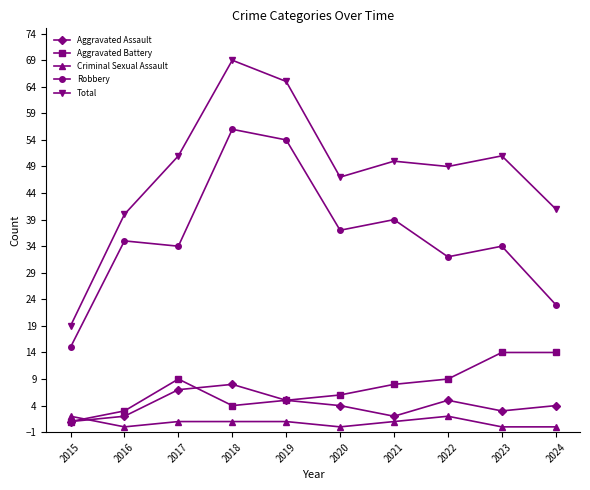

Which series has the largest range (max minus min)?

Total